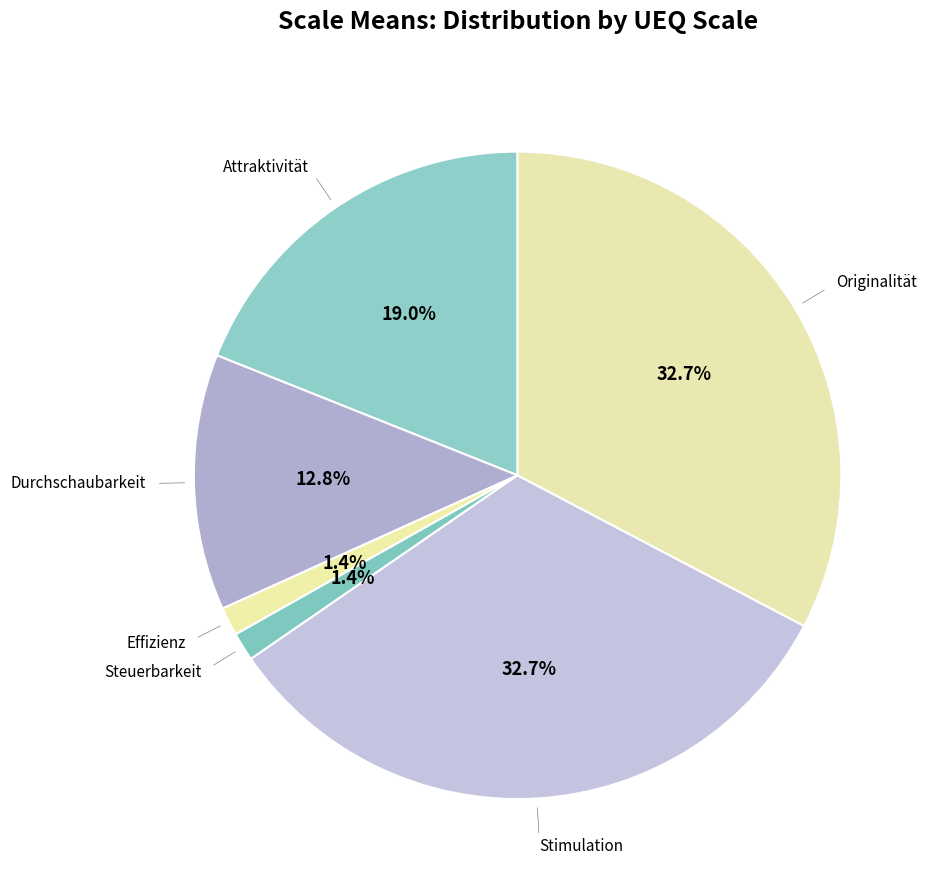

To the nearest percent, what is the difference between the Stimulation and Effizienz slice percentages?

31%